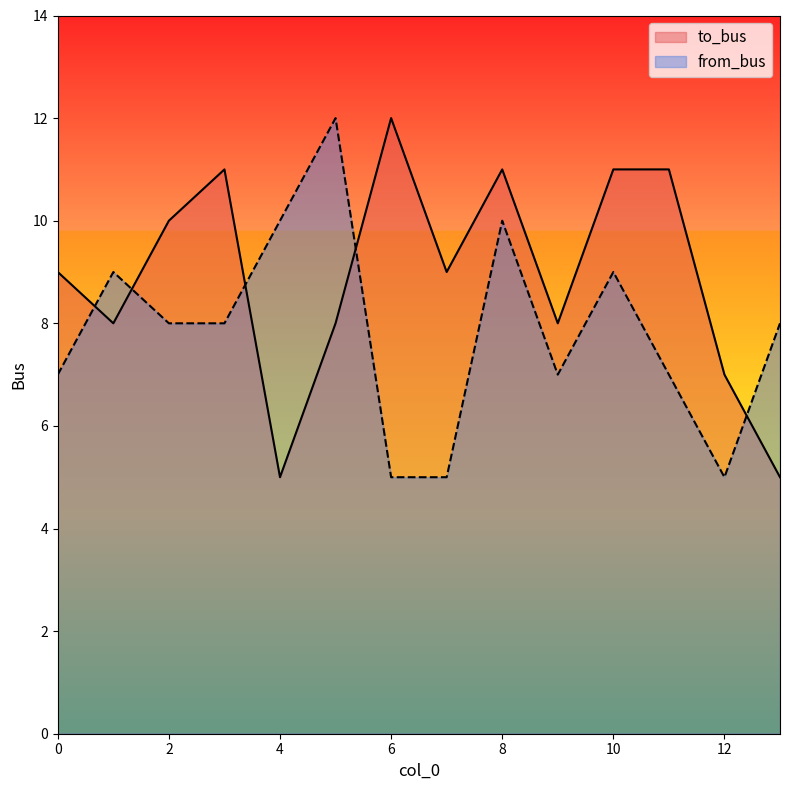

Is the value of to_bus at 3 greater than the value of from_bus at 7?

Yes